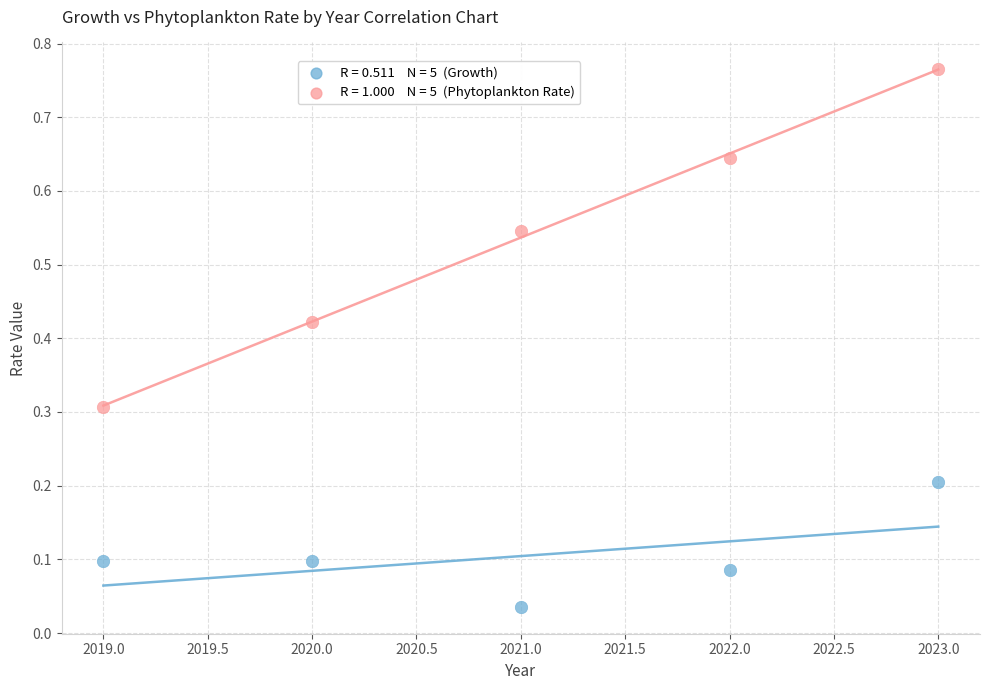

Across all data points, what is the range of X values (max minus min)?

4.0